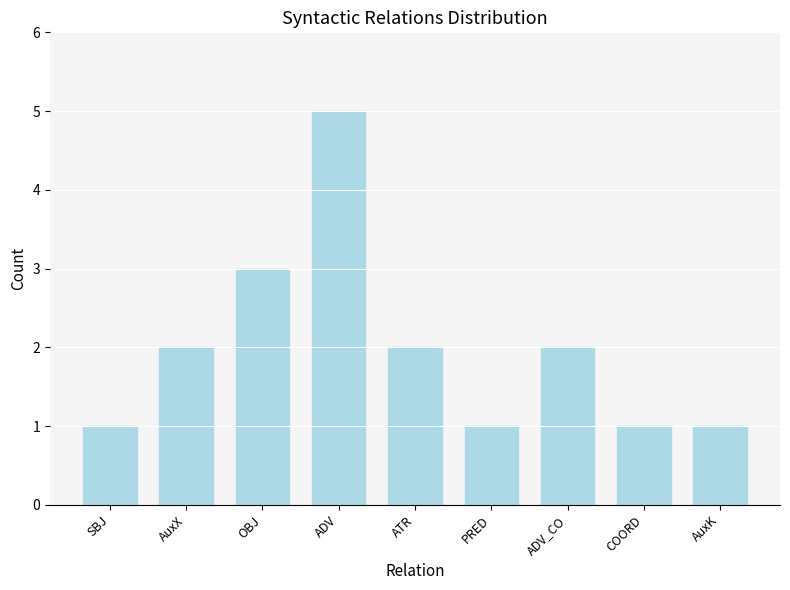

Between ADV_CO and ADV, which is larger?

ADV